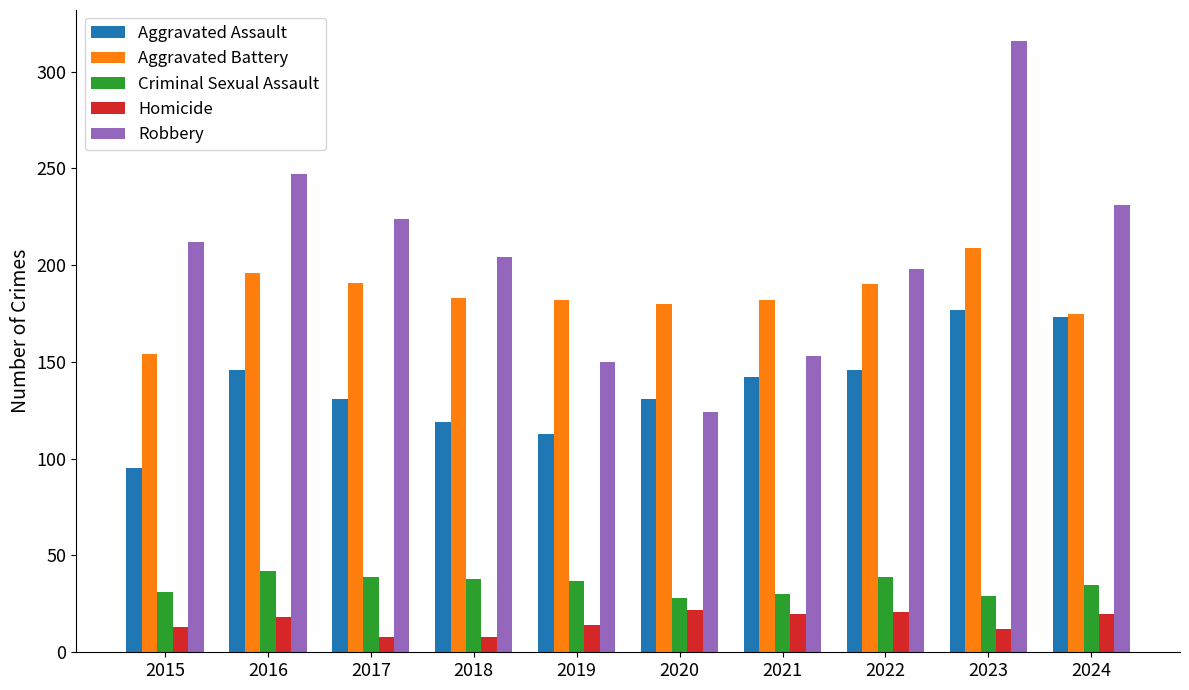

What is the total value across all series at 2023?

743